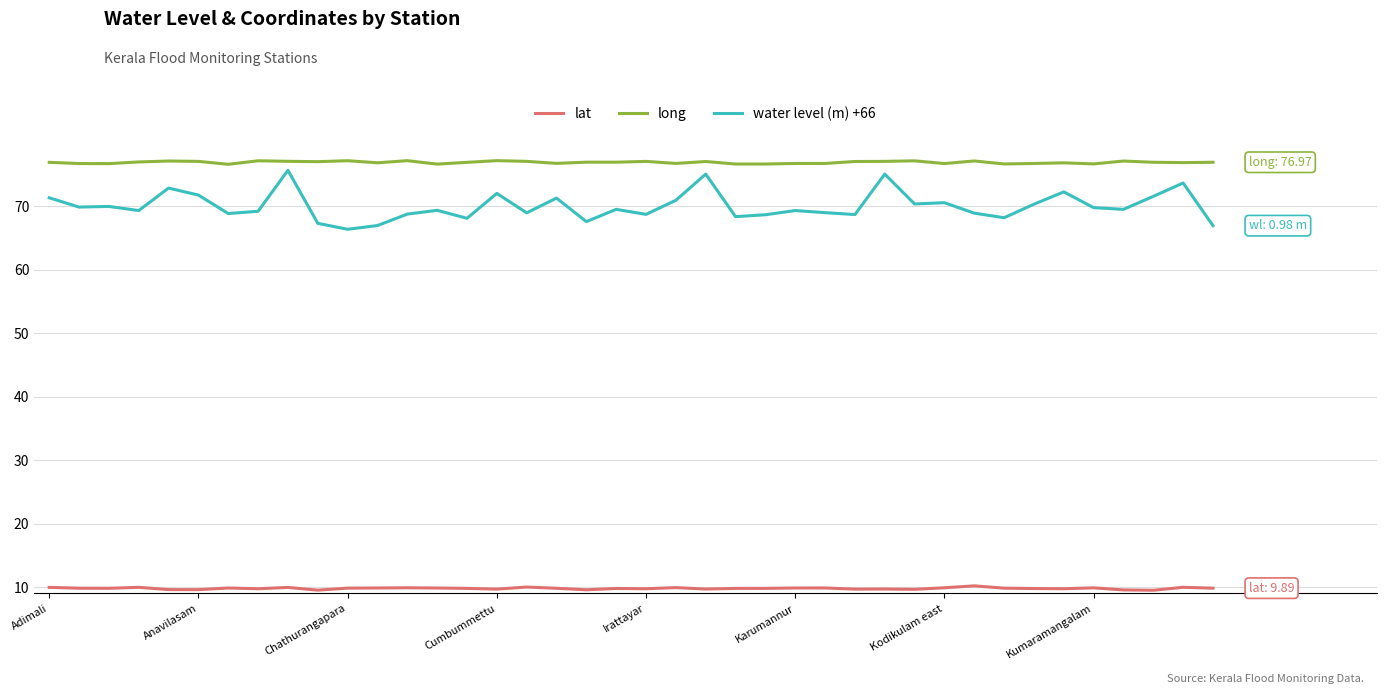

How many categories are shown in the chart?

40